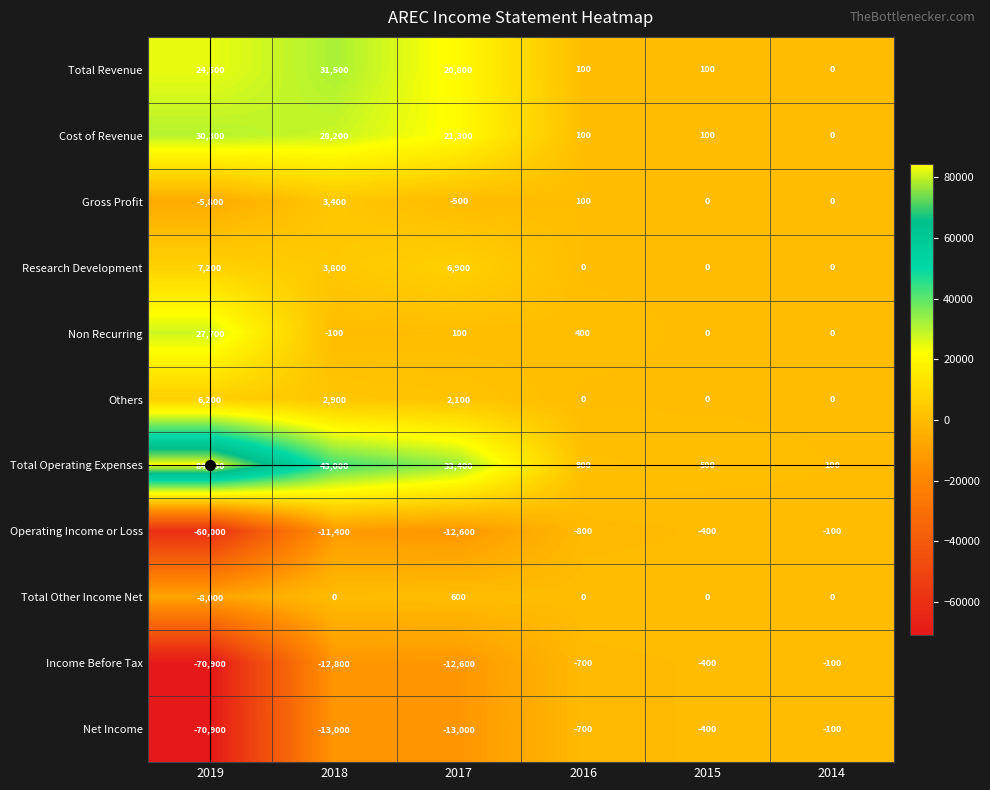

Which series has the largest range (max minus min)?

Total Operating Expenses